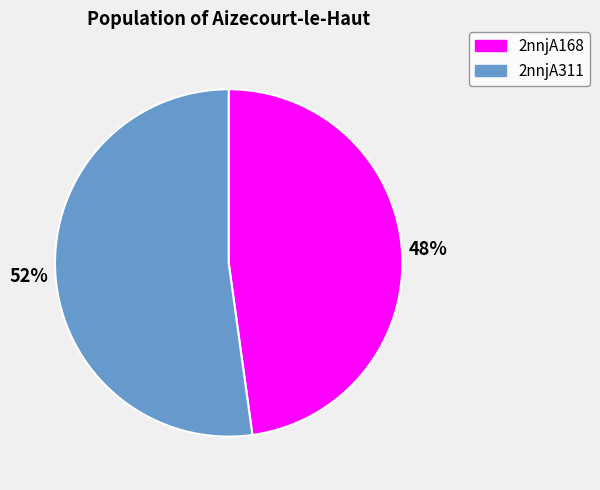

Is there any slice that represents more than half of the pie?

Yes